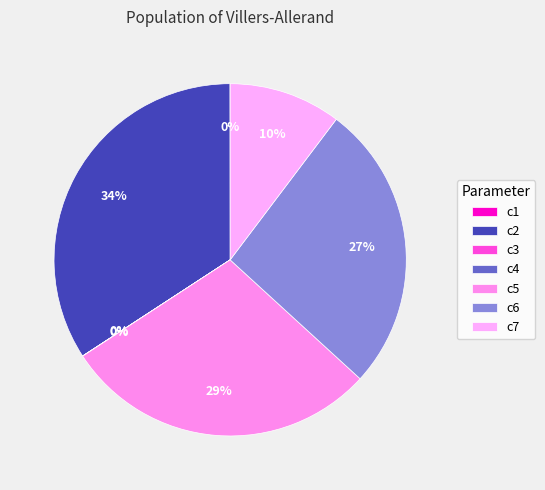

Do c4 and c3 together represent more than half of the pie?

No